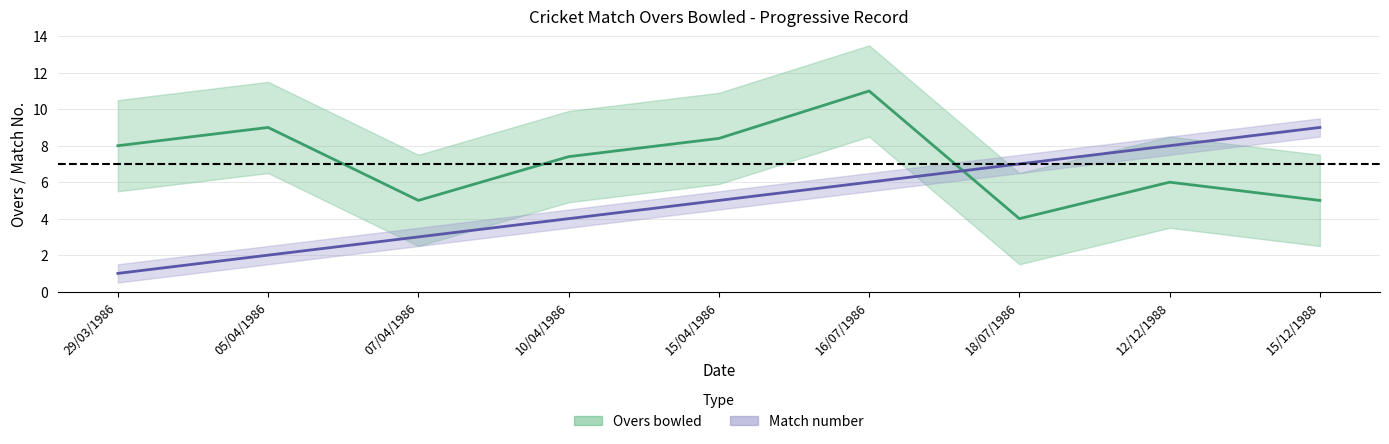

Which series has the largest range (max minus min)?

Match_No